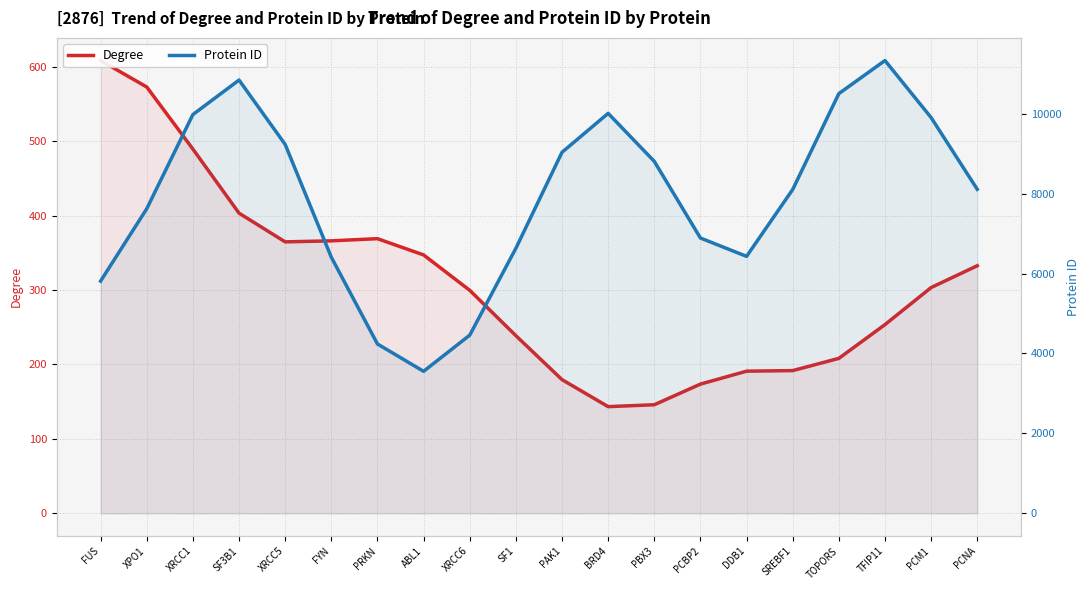

Reading left to right, what are all the values shown in this chart?

Degree: FUS=608.2	XPO1=572.7	XRCC1=489.3	SF3B1=403.2	XRCC5=364.6	FYN=366.0	PRKN=368.9	ABL1=347.1	XRCC6=299.6	SF1=238.7	PAK1=179.6	BRD4=143.3	PBX3=145.9	PCBP2=173.6	DDB1=191.0	SREBF1=191.7	TOPORS=208.2	TFIP11=253.5	PCM1=303.3	PCNA=332.6
Protein ID: FUS=5811.8	XPO1=7623.1	XRCC1=9978.8	SF3B1=10842.1	XRCC5=9231.5	FYN=6409.0	PRKN=4237.9	ABL1=3553.9	XRCC6=4458.8	SF1=6632.1	PAK1=9034.6	BRD4=10008.8	PBX3=8808.1	PCBP2=6889.2	DDB1=6430.7	SREBF1=8104.1	TOPORS=10503.4	TFIP11=11330.9	PCM1=9902.6	PCNA=8108.5